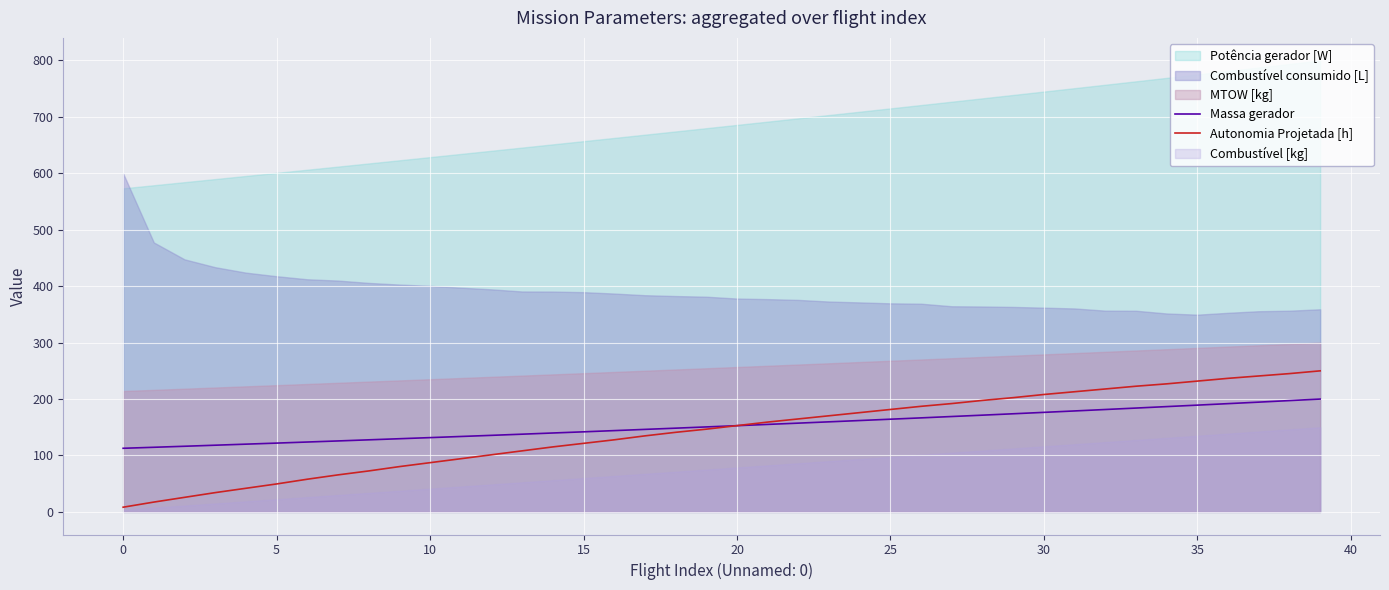

The Massa gerador series shows 89.3 at 25. True or false?

False